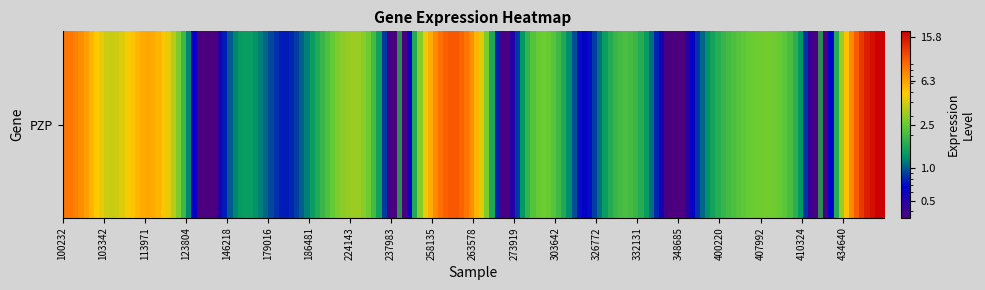

What is the change in value from 7 to 17?

-1.1